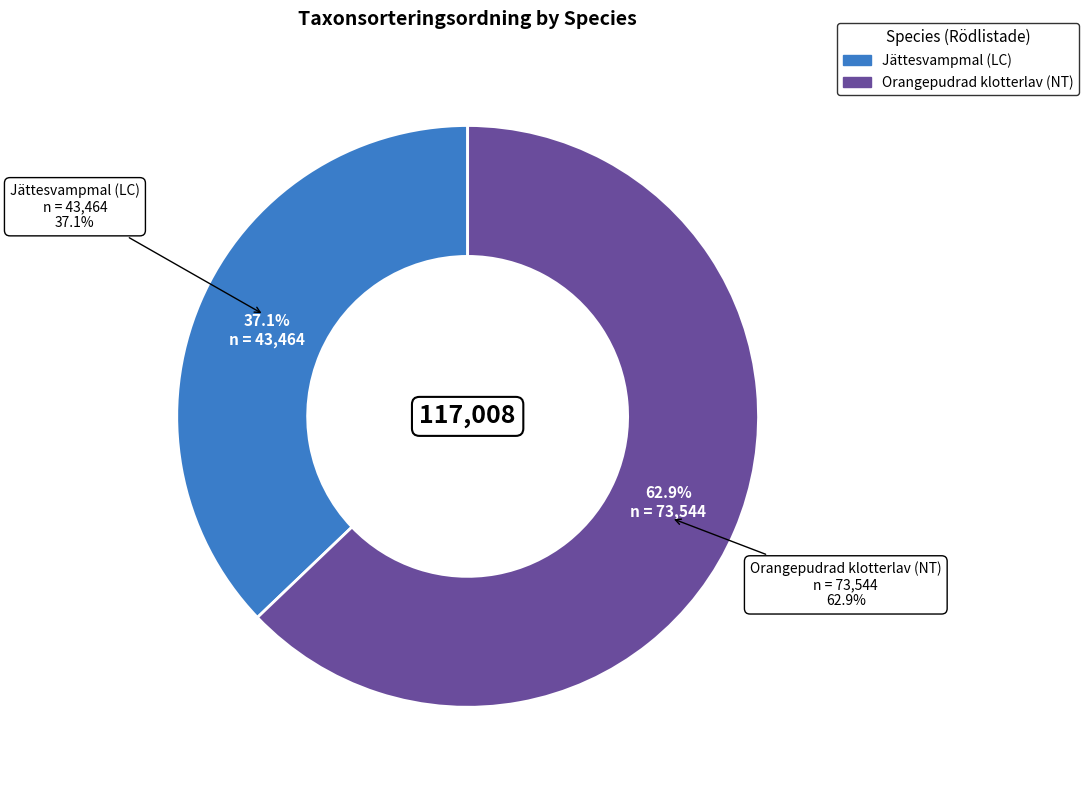

What is the total percentage of Jättesvampmal (LC) and Orangepudrad klotterlav (NT)?

100.0%